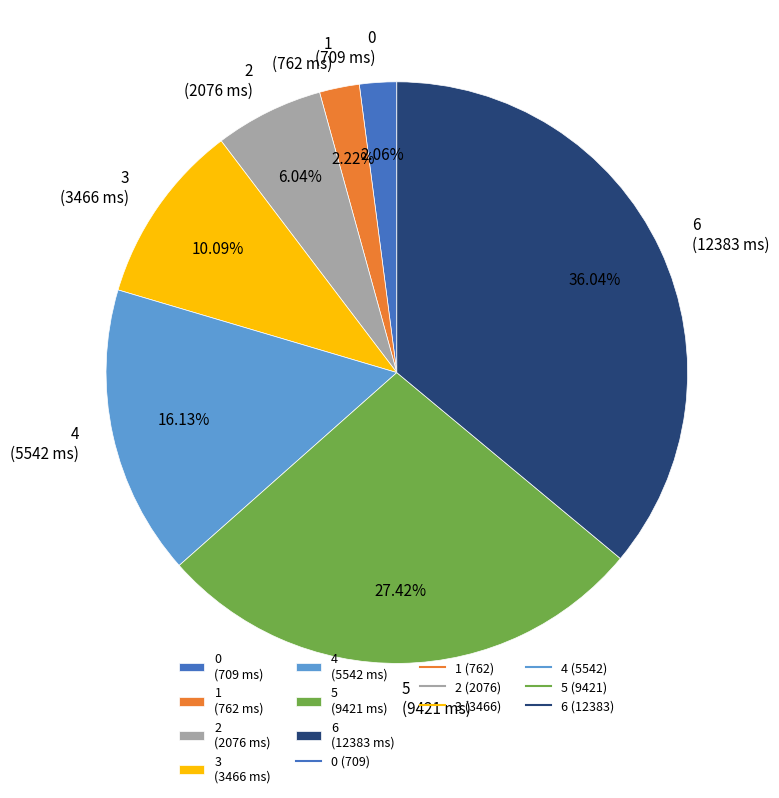

Do 5 and 6 together represent more than half of the pie?

Yes